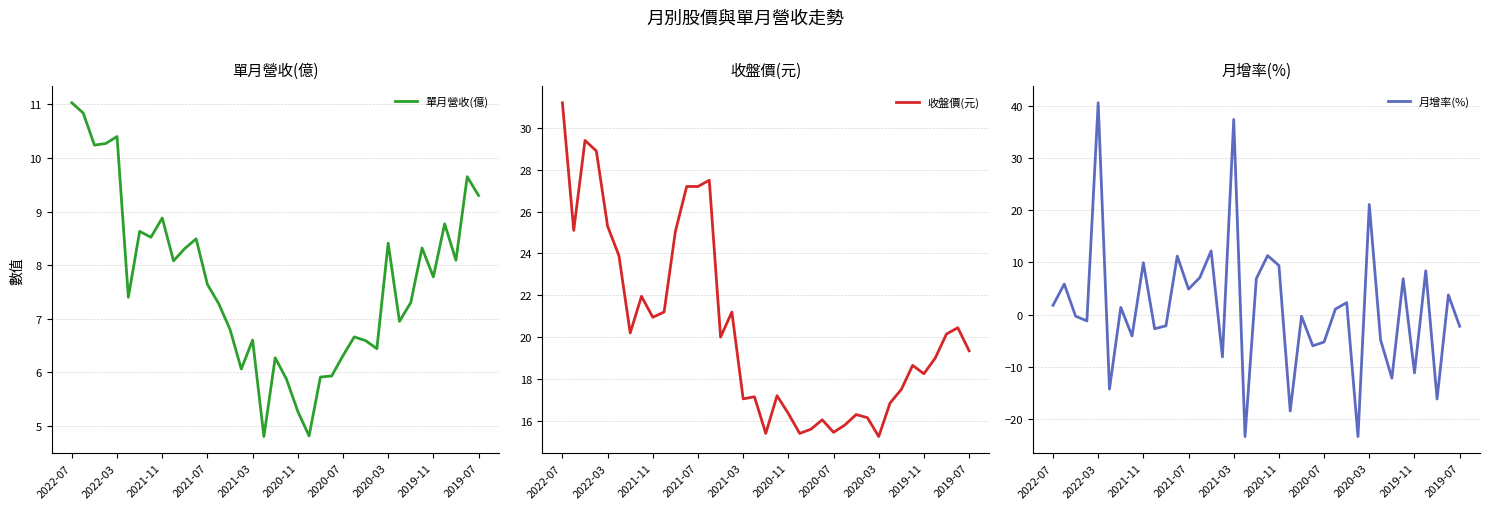

What is the minimum value for 單月營收(億)?

4.8